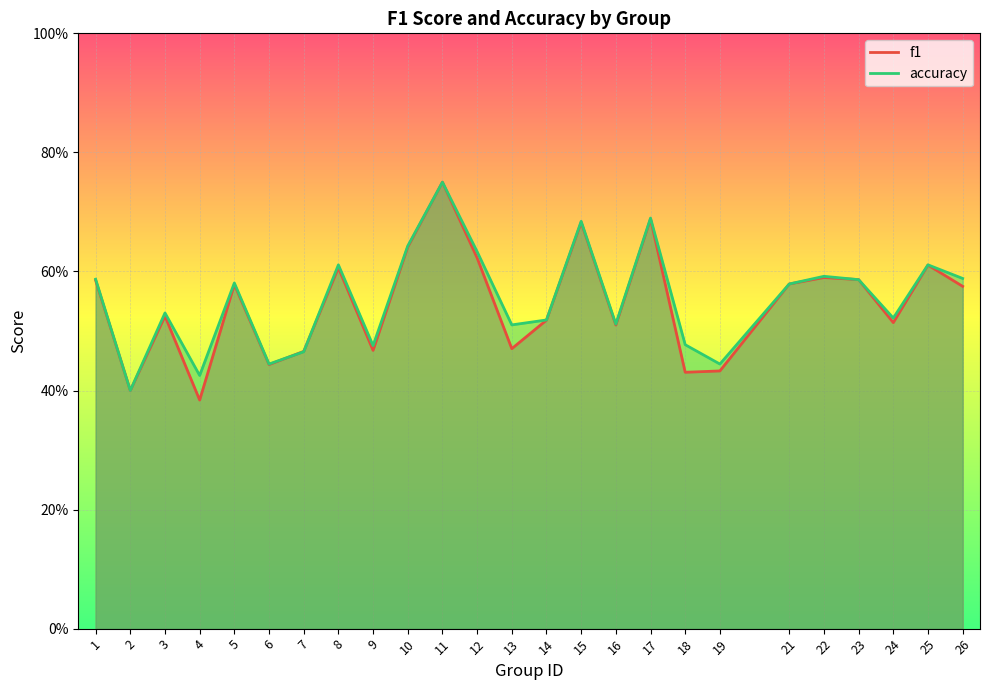

At how many categories does at least one series exceed 0?

25